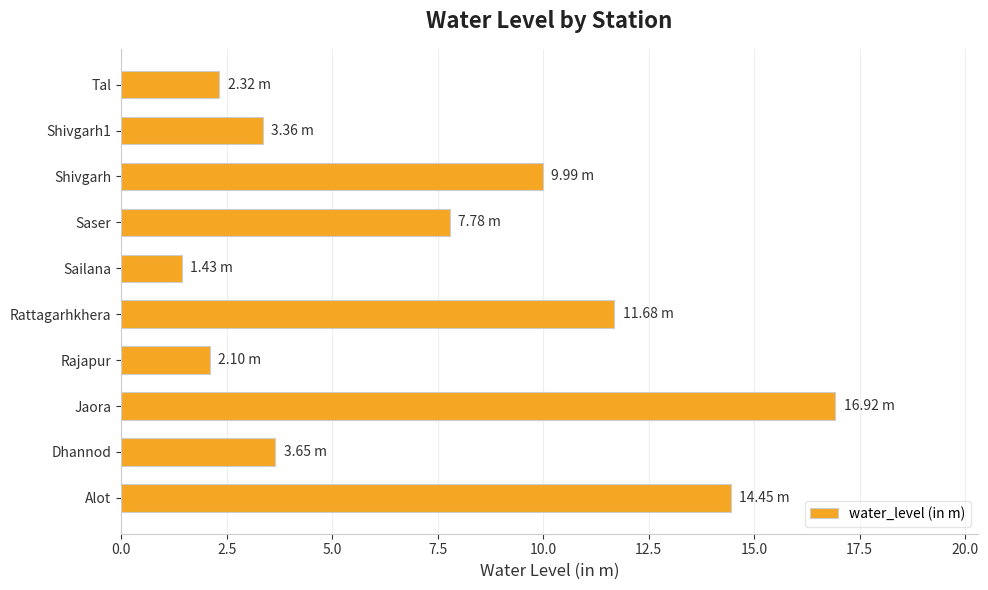

What is the ratio of the value at Sailana to the value at Rajapur?

0.7